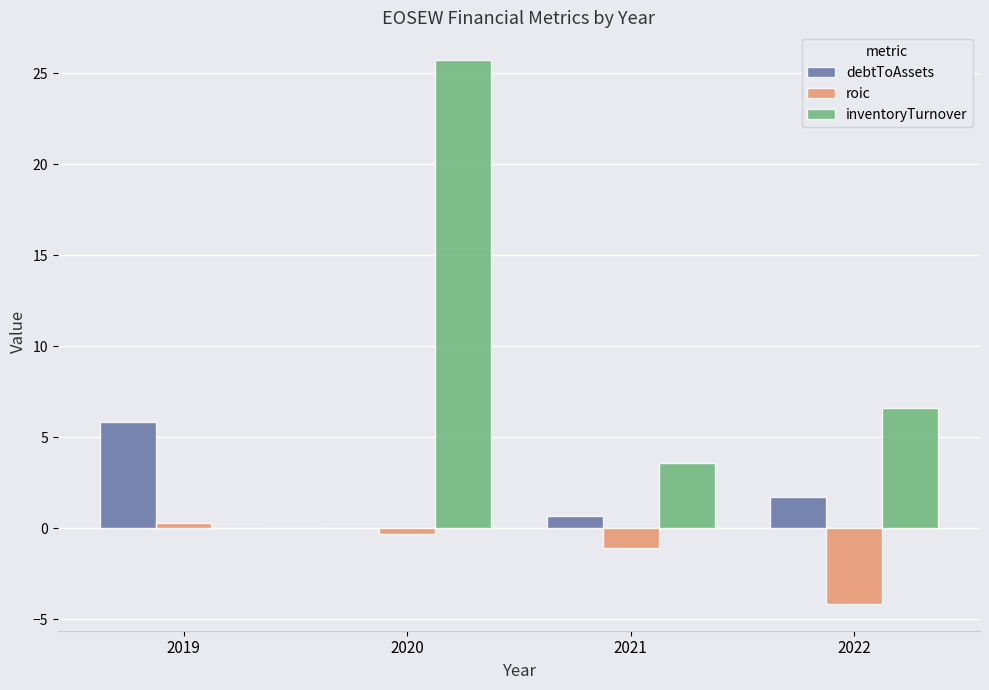

Which series has the largest total across all categories?

inventoryTurnover